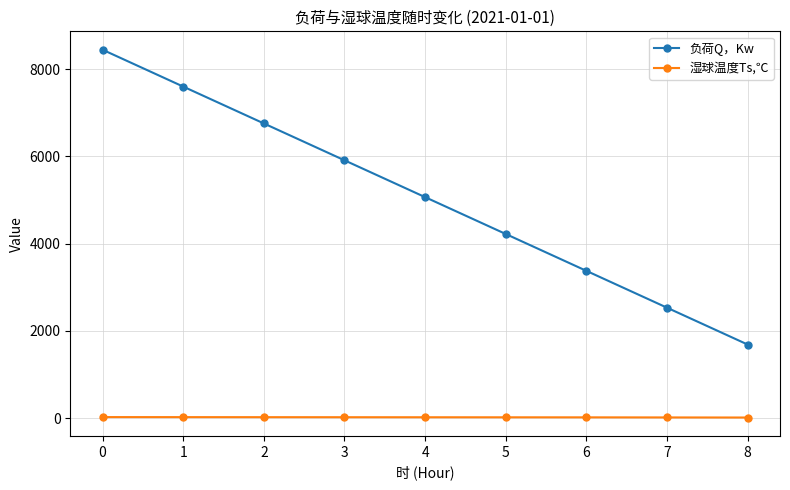

What is the difference between the maximum and second lowest values in the 负荷Q，Kw series?

5909.4